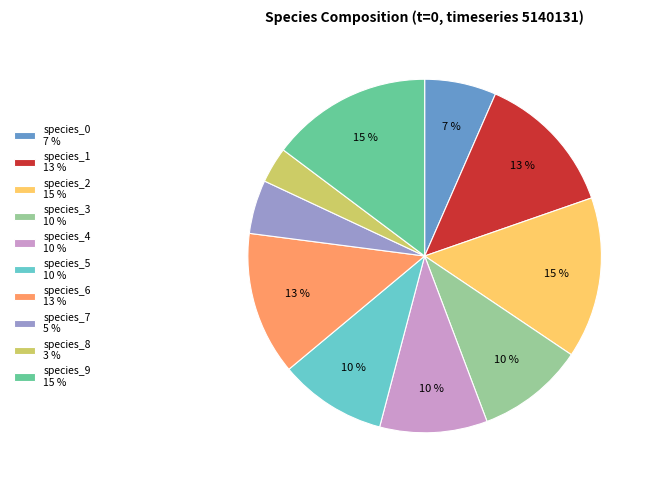

To the nearest percent, what is the difference between the species_7 5 % and species_9 15 % slice percentages?

10%